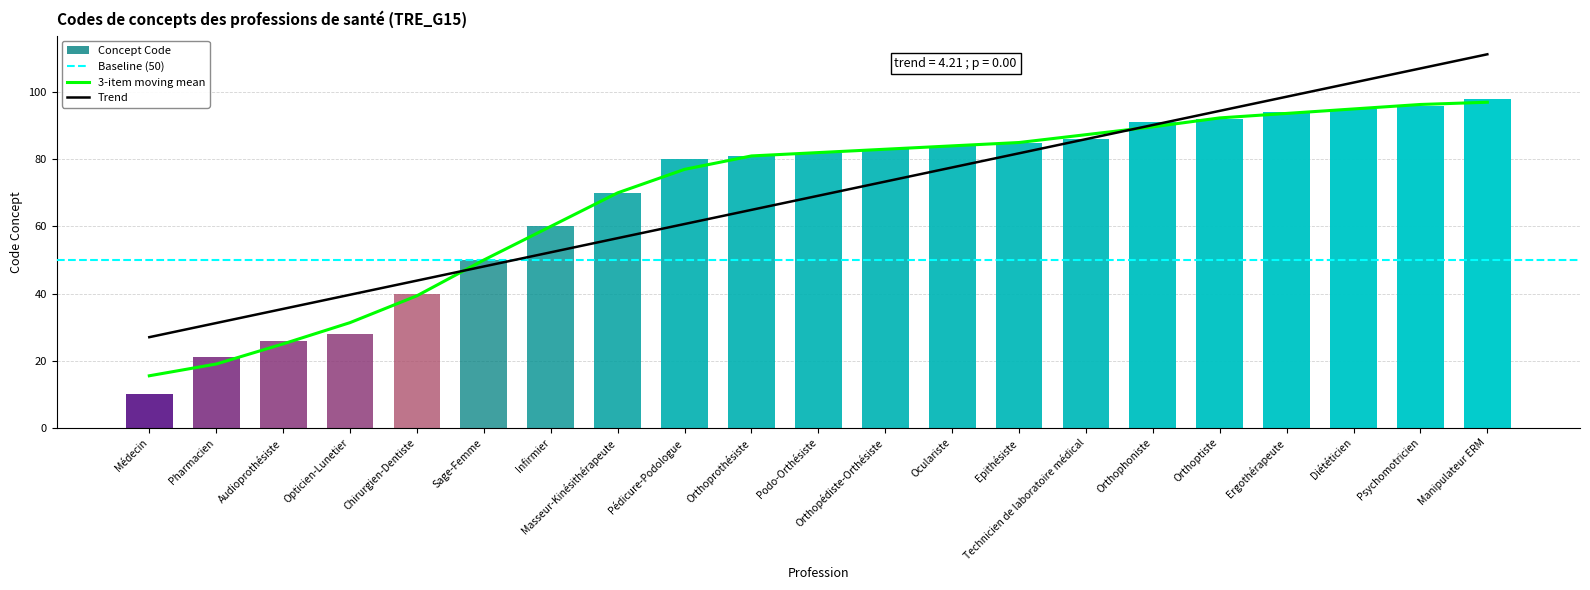

How many data points does each series have?

21